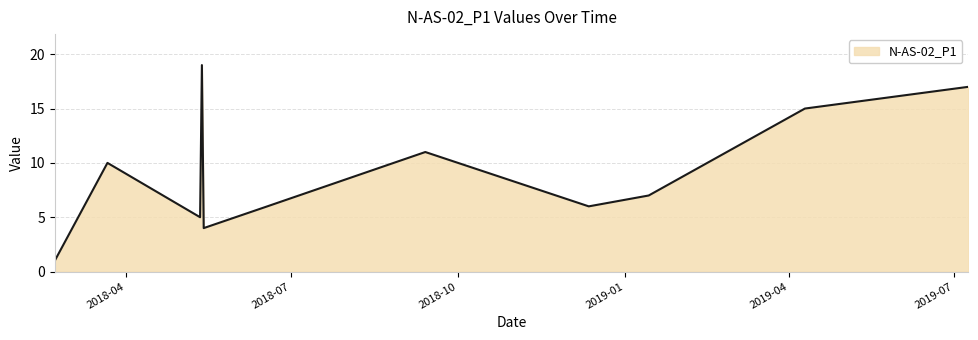

What is the maximum value shown in the chart?

19